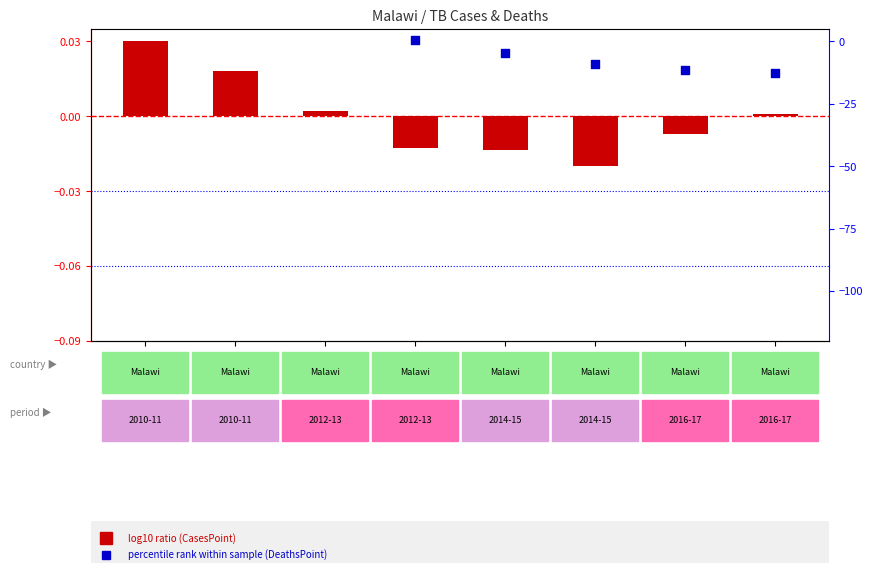

Is the value of log10 ratio at 2013 greater than the value of percentile rank within sample at 2014?

Yes